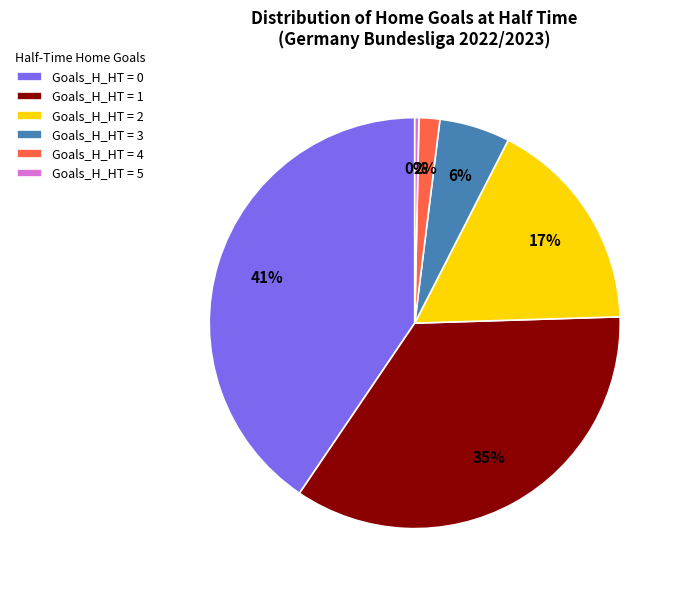

The Goals_H_HT = 4 slice represents 2% of the pie. True or false?

True